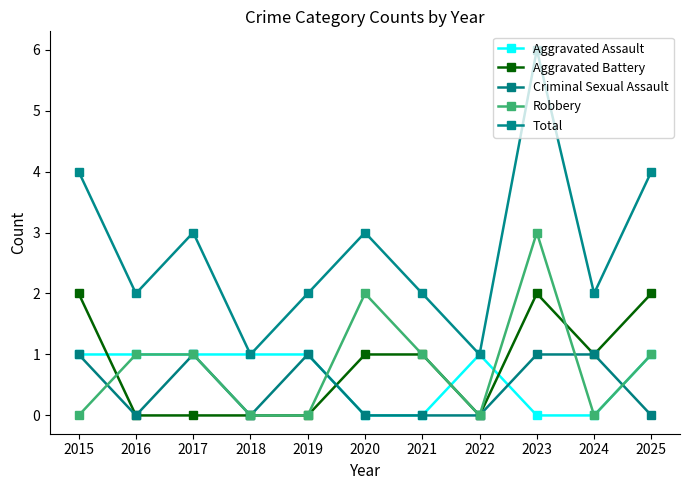

At which label does Robbery reach its peak?

2023